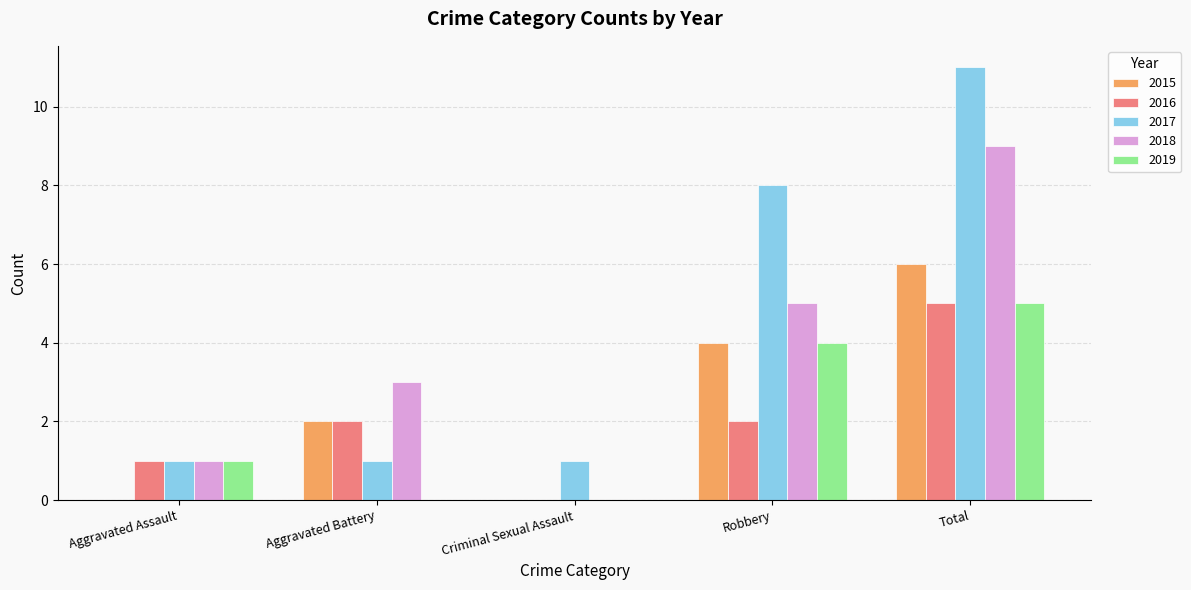

Are the bars horizontal?

No